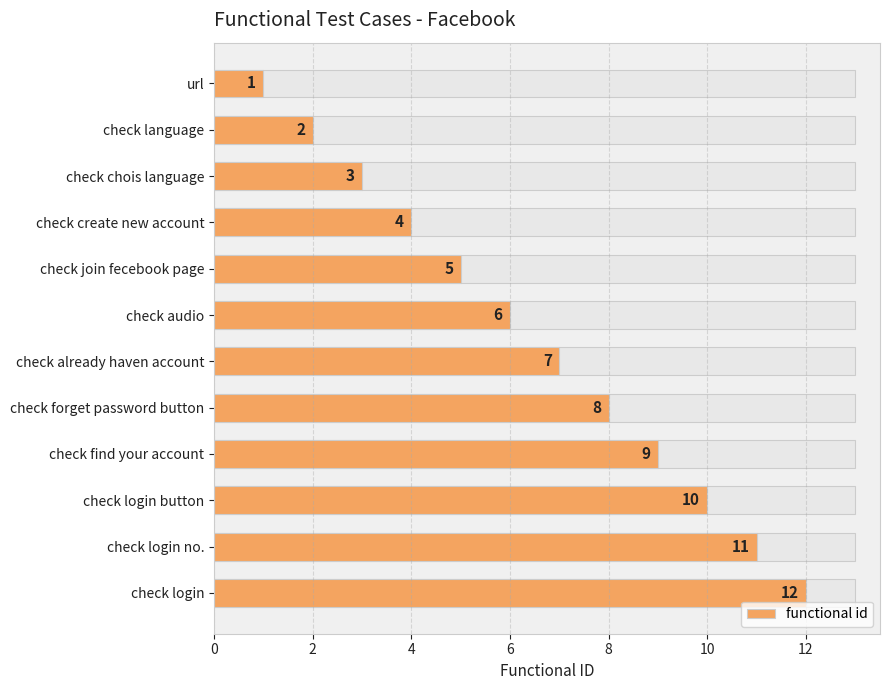

Is it true that the value at check login button is 16?

False